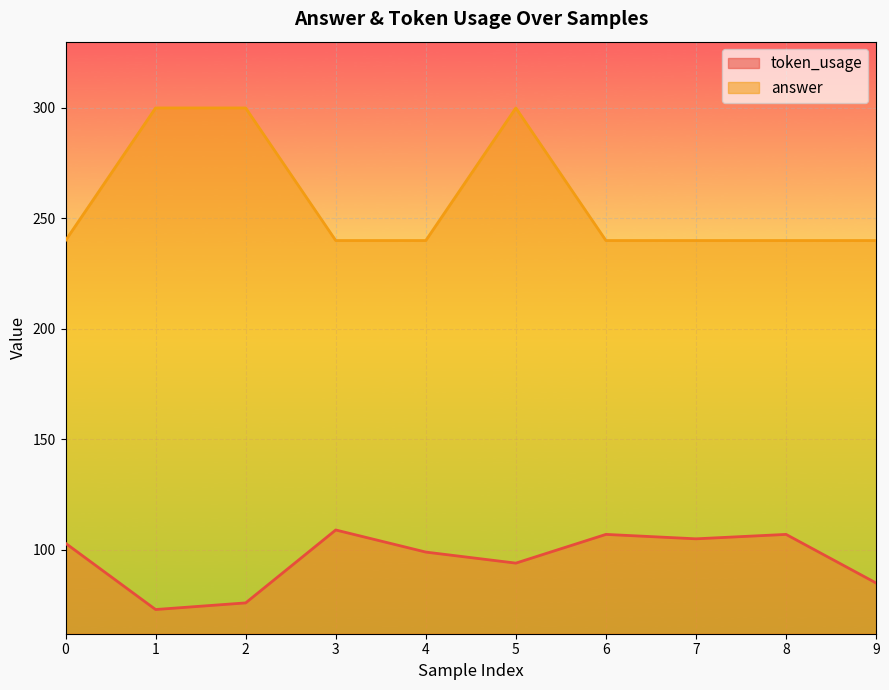

True or false: answer has more than 2 interior local peaks.

False